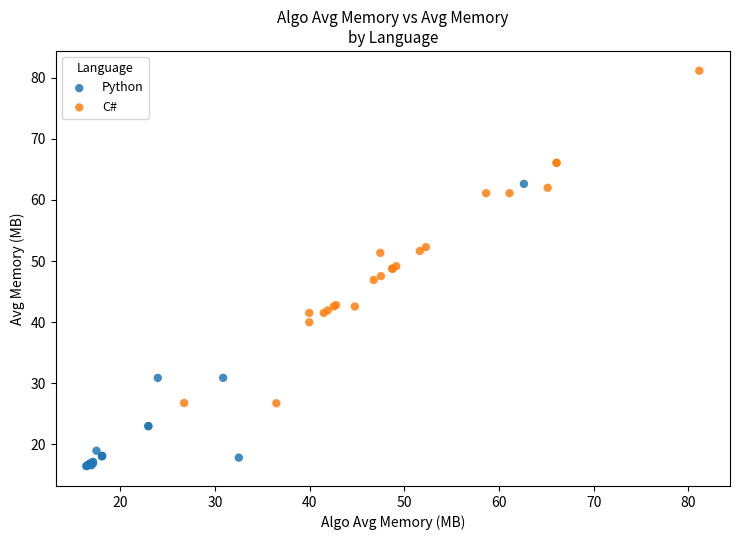

Which series contains the lowest Y value?

Python